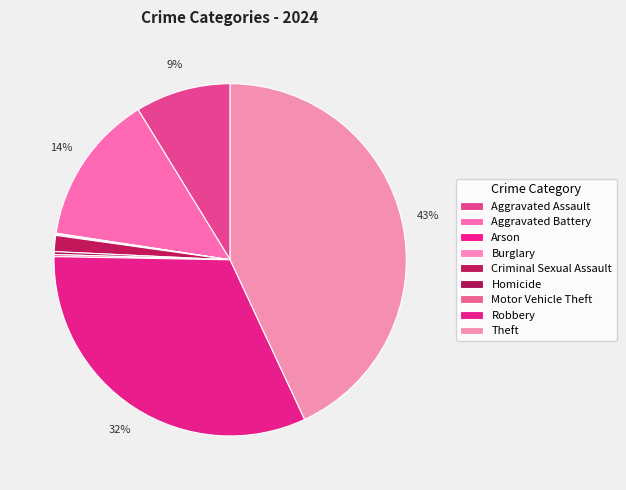

Between Homicide and Motor Vehicle Theft, which is larger?

Homicide